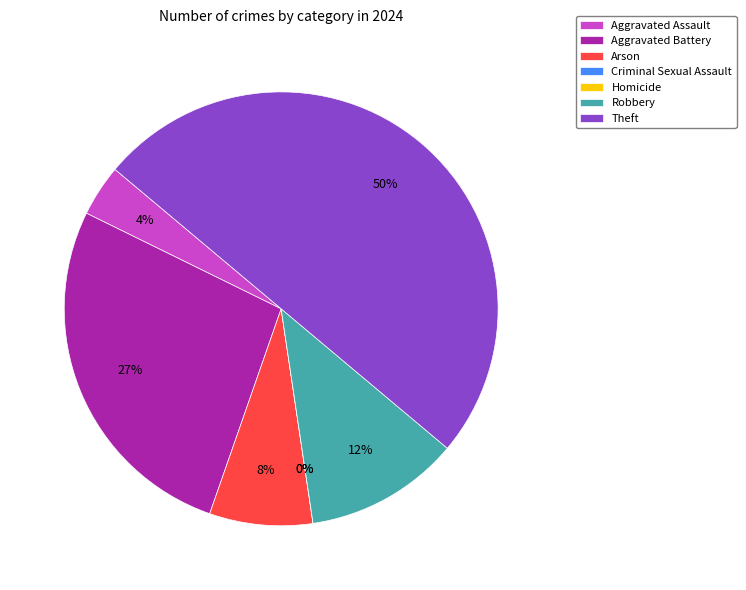

To the nearest percent, what is the difference between the Criminal Sexual Assault and Arson slice percentages?

8%